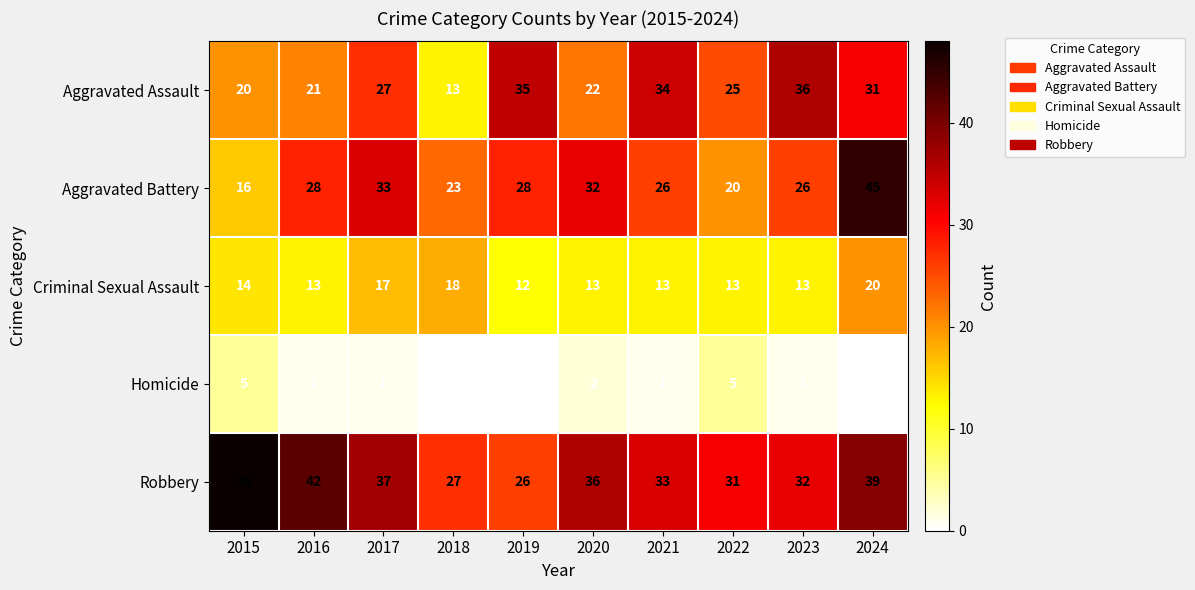

How many data points in Aggravated Battery are less than 28?

5